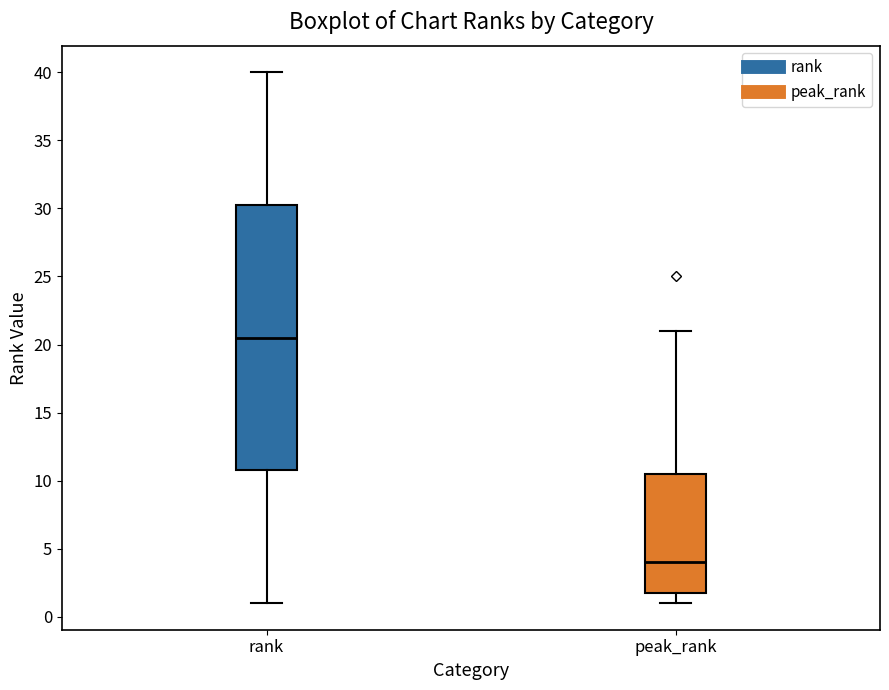

Which box has the lowest median line?

peak_rank